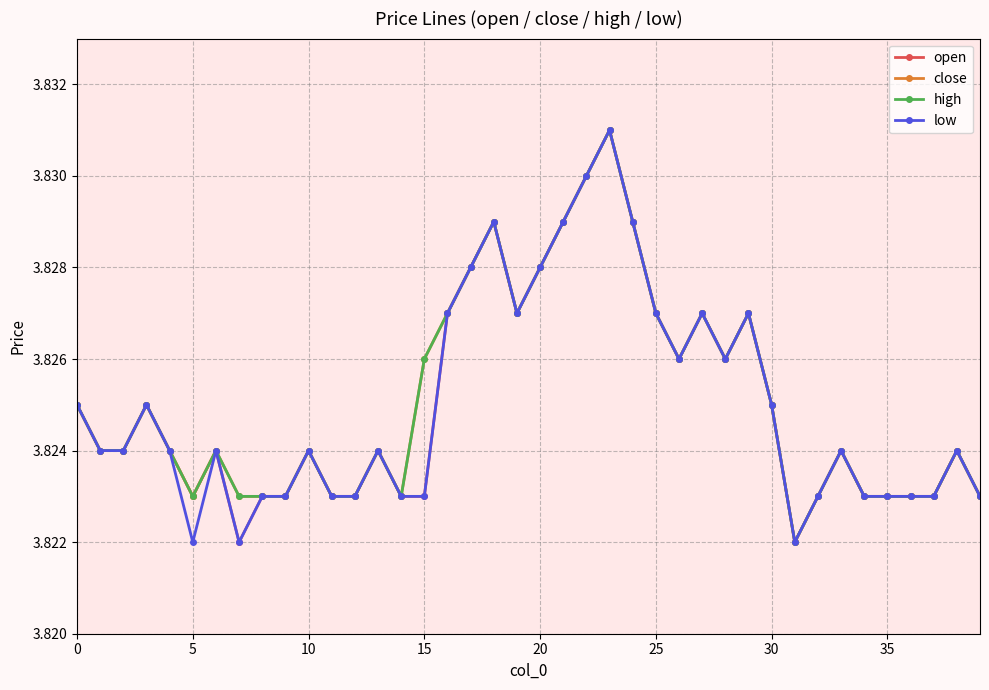

What is the average value of the close series?

3.8